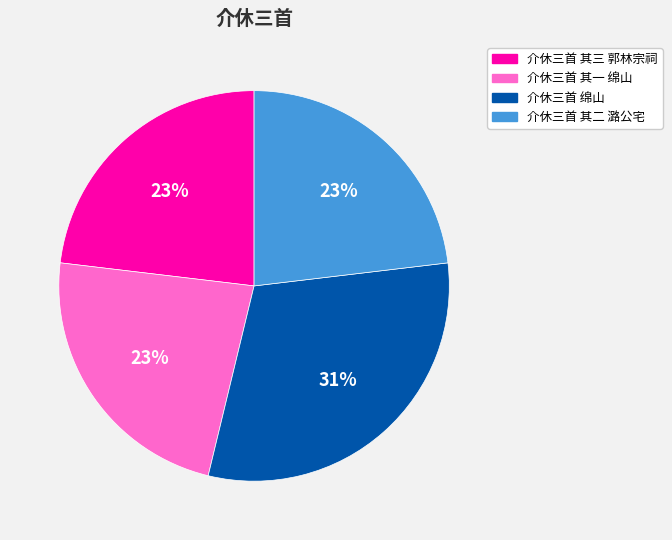

True or false: 介休三首 绵山 accounts for 38% of the total.

False